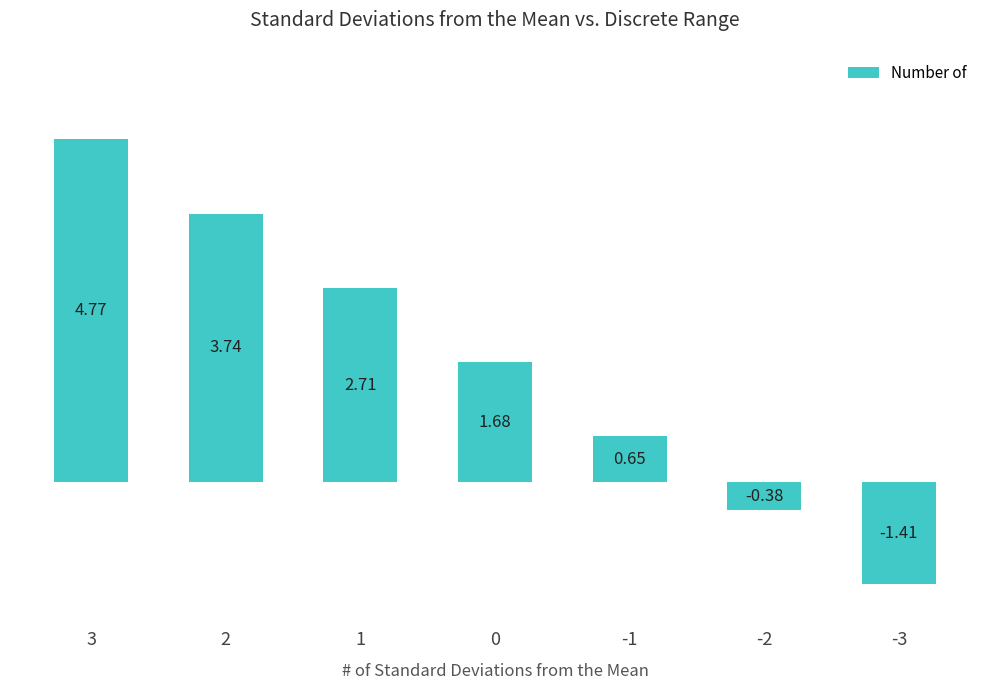

At which label is the value closest to 1?

-1